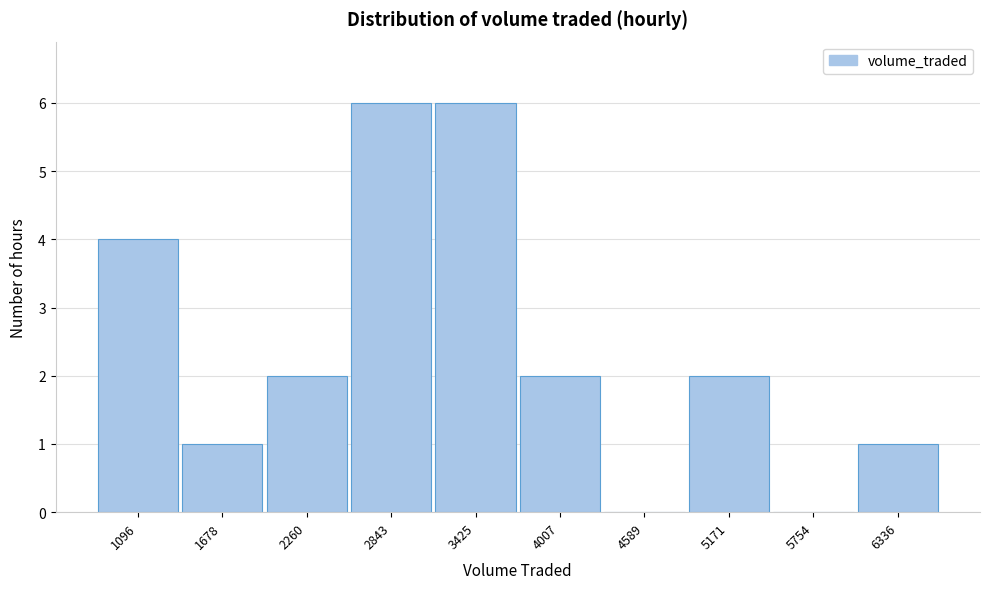

Reading left to right, transcribe all the data shown in this chart.

1096=4	1678=1	2260=2	2843=6	3425=6	4007=2	4589=0	5171=2	5754=0	6336=1